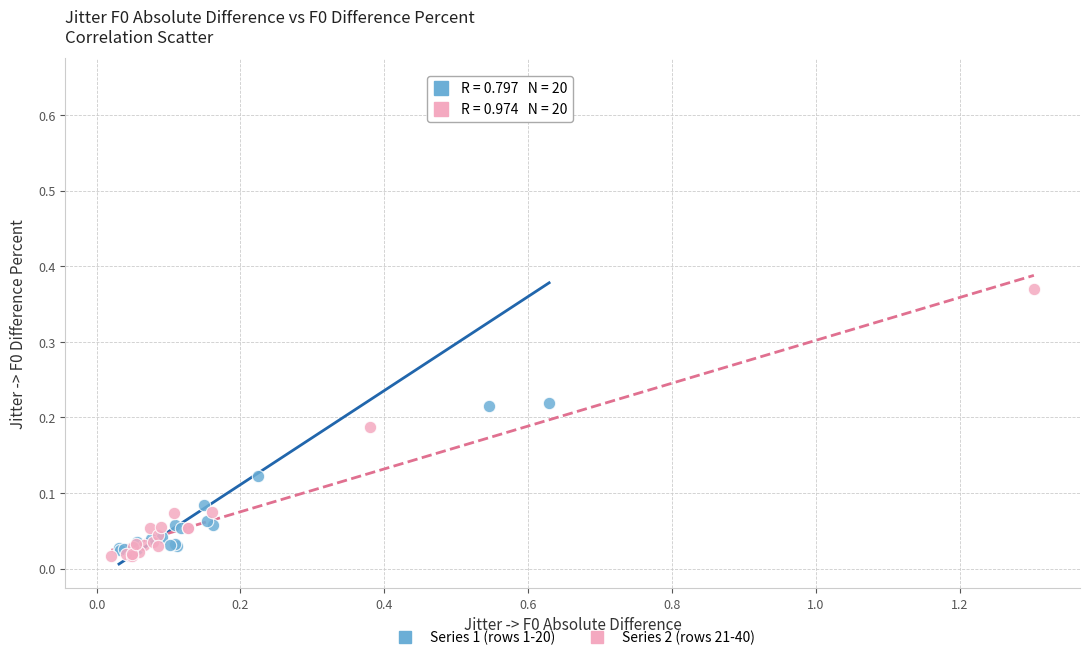

Which series has the largest Y range (max minus min)?

Series 1 (rows 1-20)